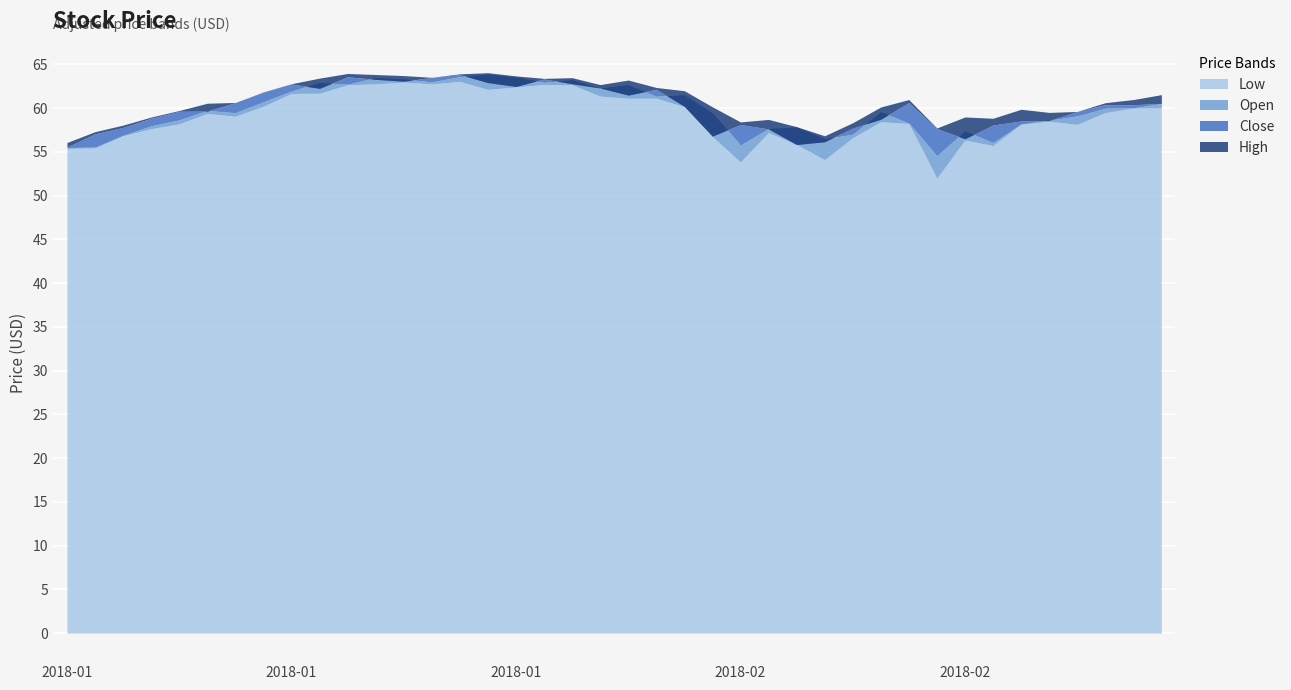

True or false: Open and High cross at least once.

False